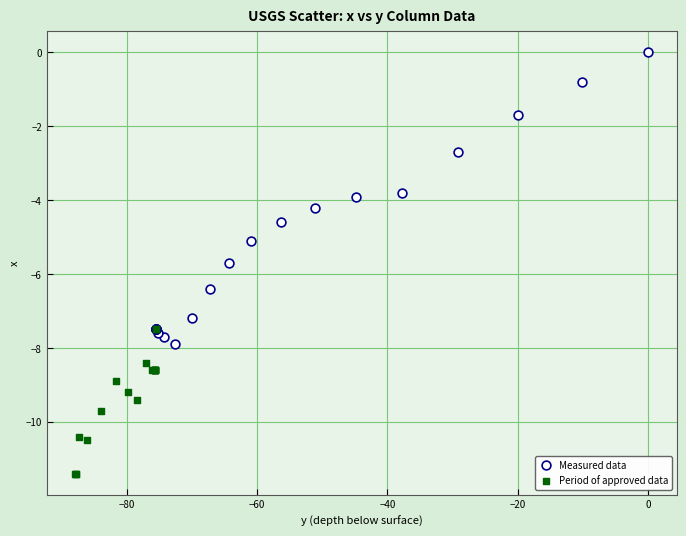

Which series reaches the maximum Y coordinate?

Measured data